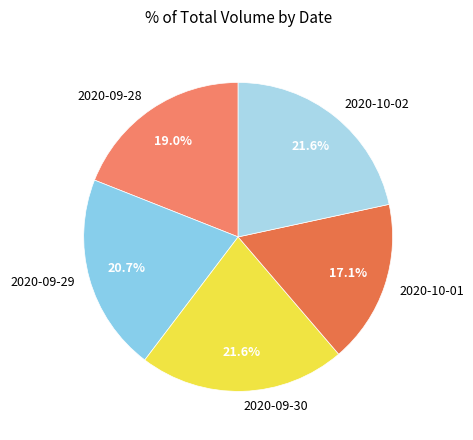

Combined, do 2020-09-29 and 2020-09-30 account for over 50%?

No